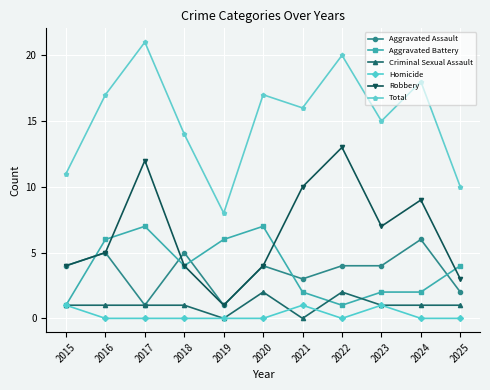

Which series changed the most between 2015 and 2024?

Total